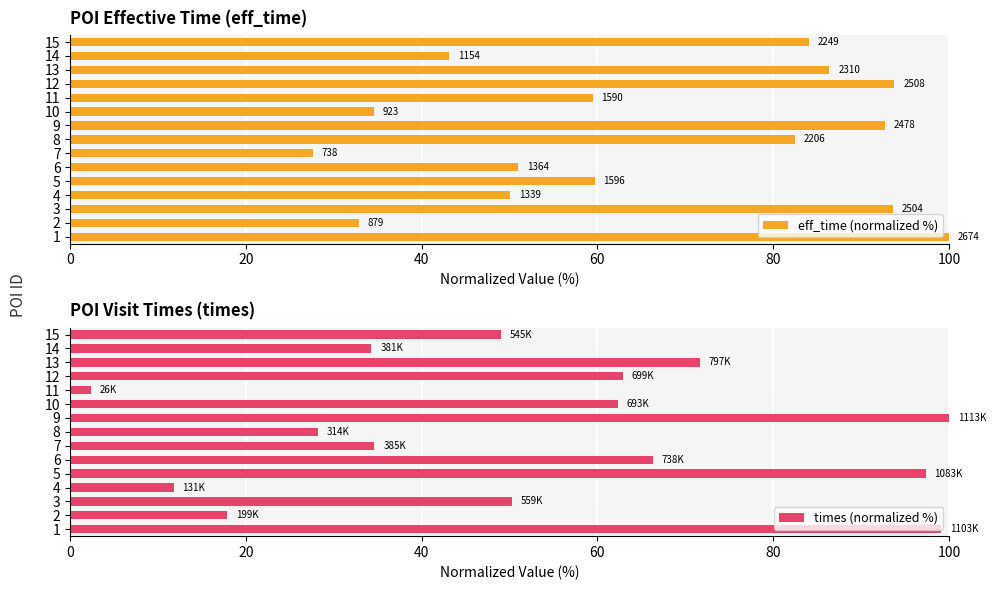

True or false: times (normalized %) has a value of 62.9 at 12.

True